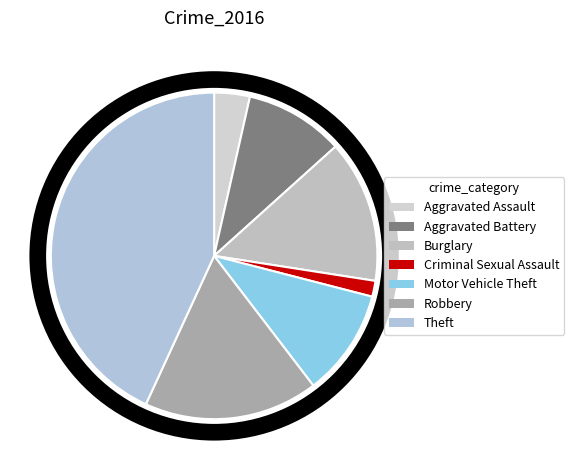

How many slices are in this pie chart?

7